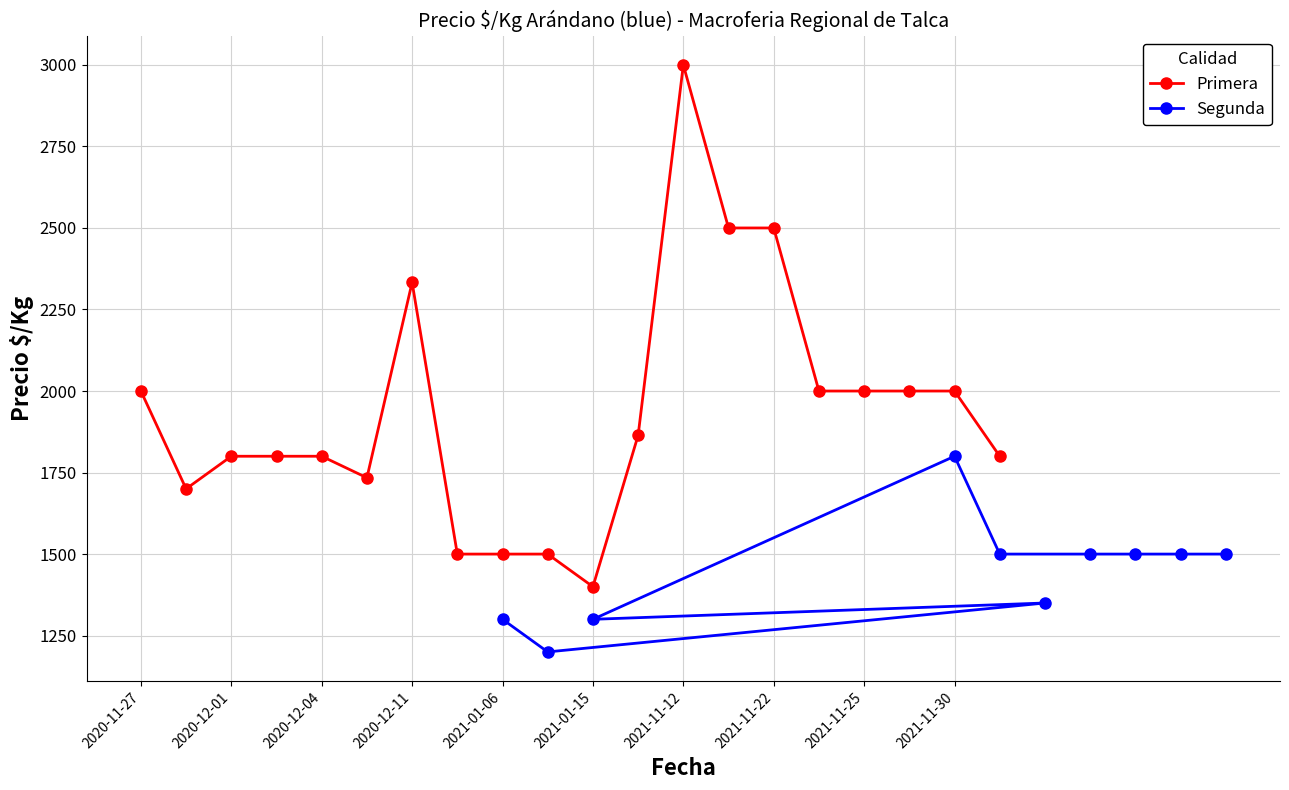

What is the label of the 8th point from the right?

2021-01-06